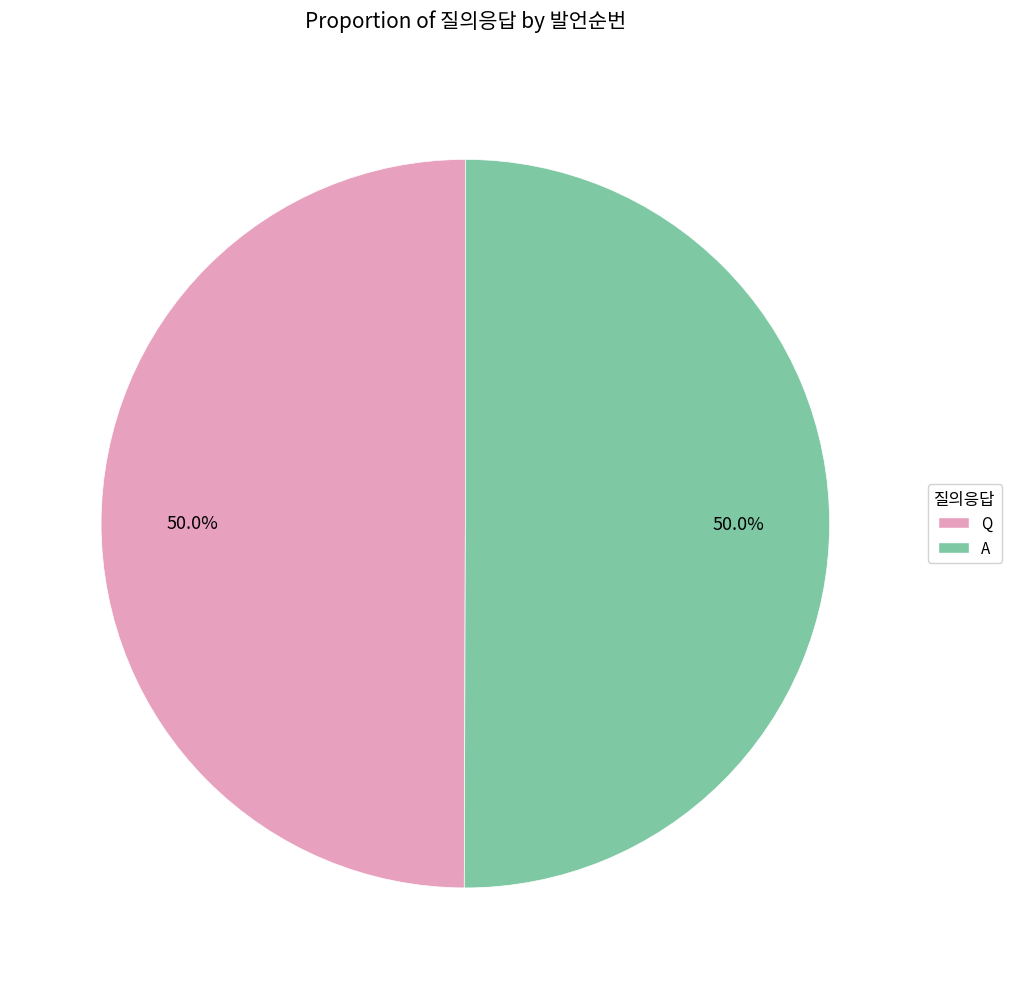

How many segments does this pie chart have?

2